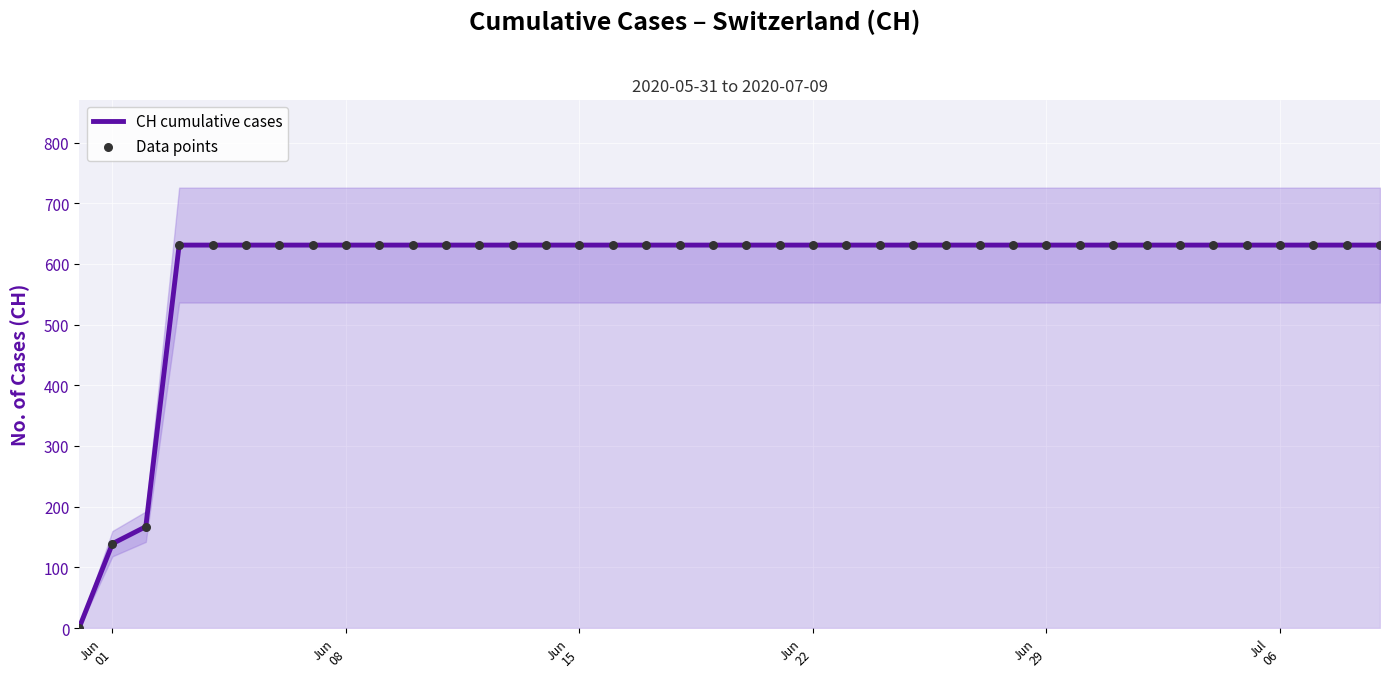

At how many categories does at least one series exceed 20?

39